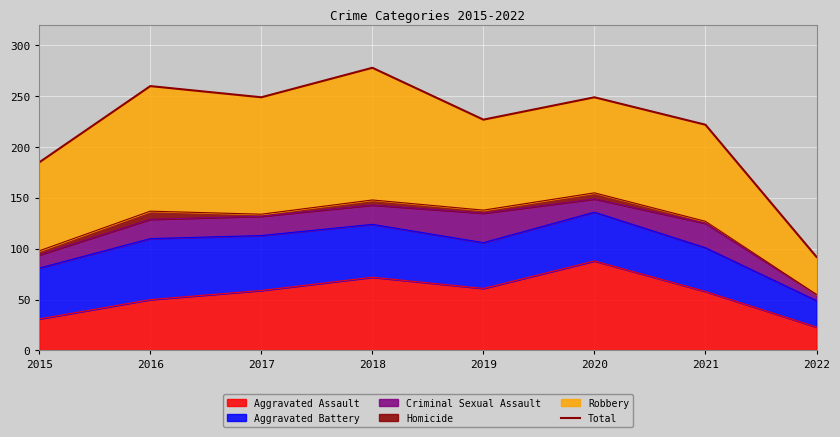

What is the ratio of the value at 2017 to the value at 2022?

2.7